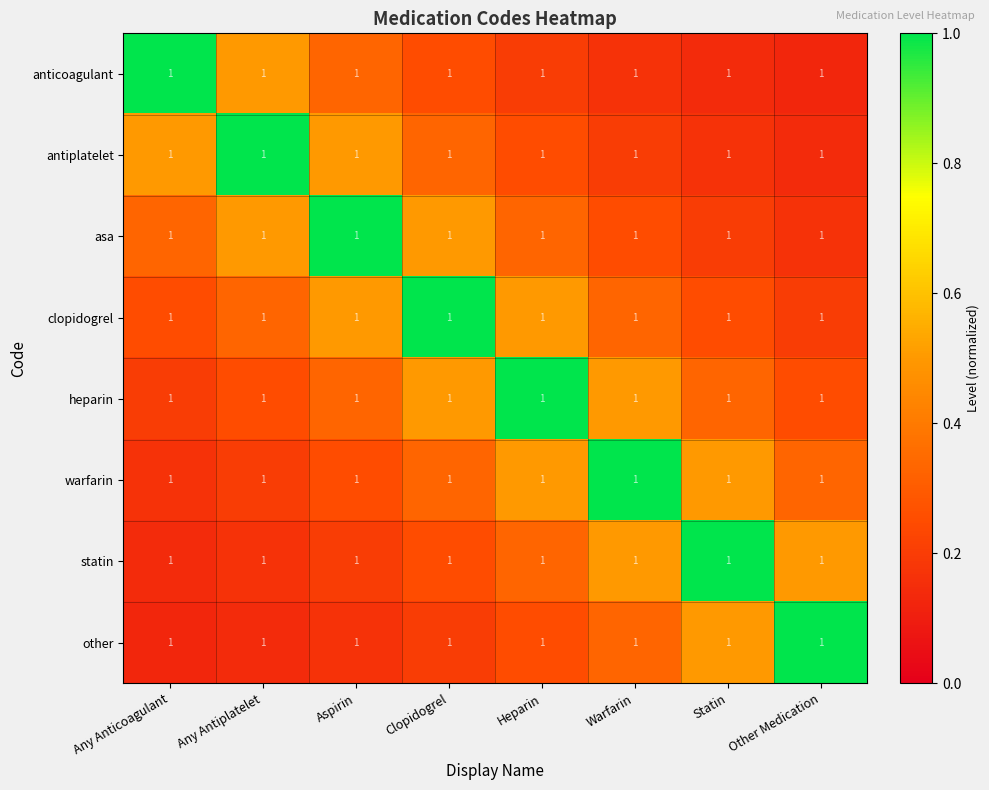

Between Warfarin and Any Anticoagulant, which is larger?

Any Anticoagulant